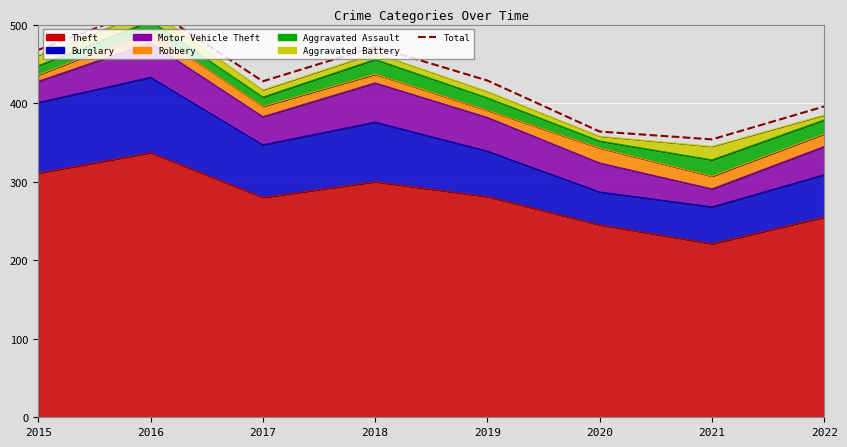

Reading left to right, extract all data points from this chart.

2015=468	2016=522	2017=428	2018=472	2019=429	2020=364	2021=354	2022=396